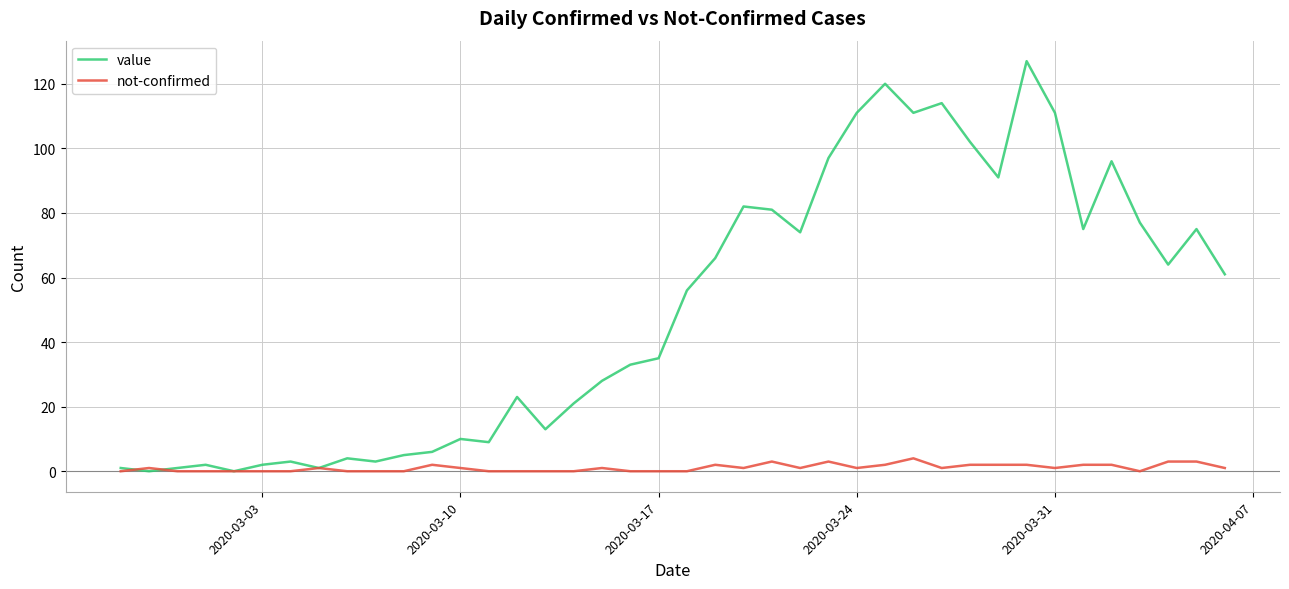

Which series has the widest spread of values?

value